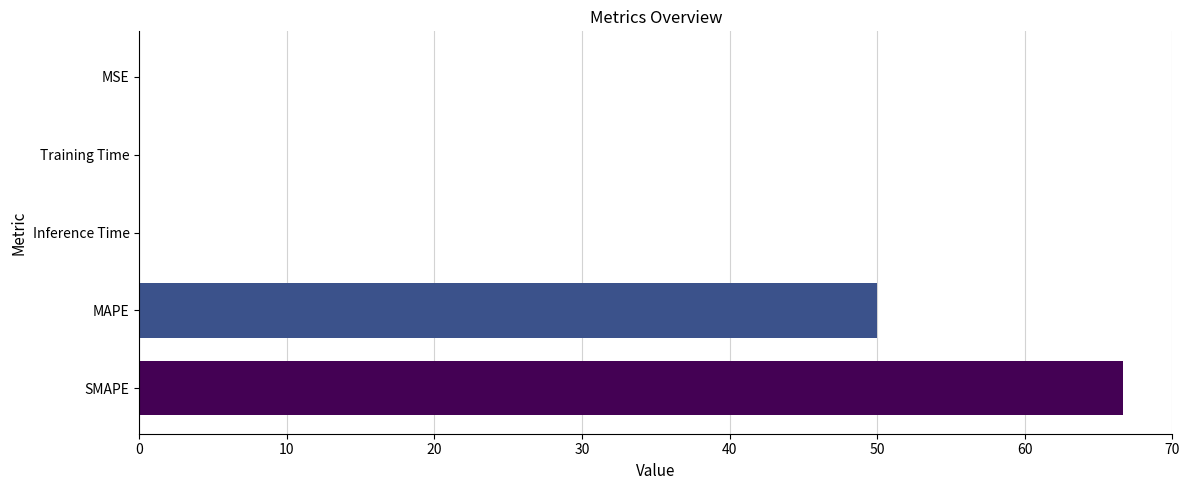

What is the change in value from MAPE to Inference Time?

-49.9